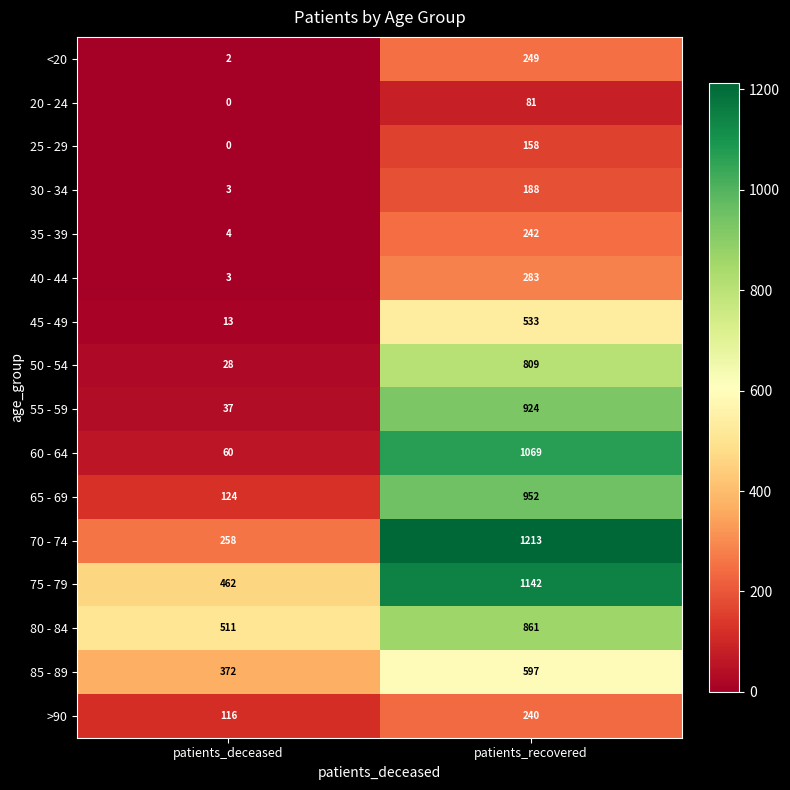

What is the sum of the 65 - 69 values at patients_recovered and patients_deceased?

1076